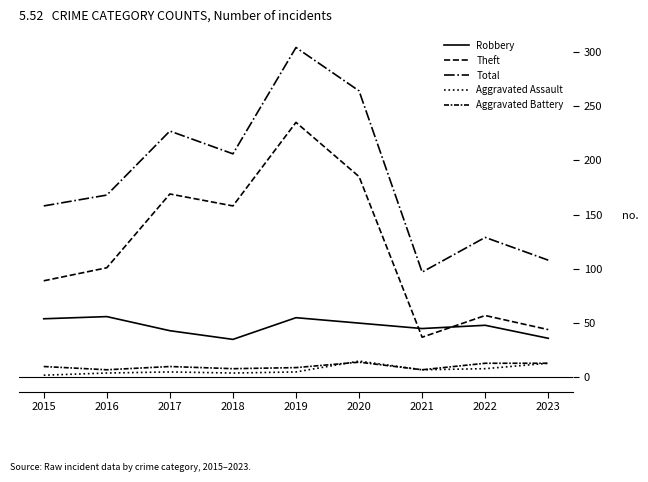

What is the highest value of the Total series?

304